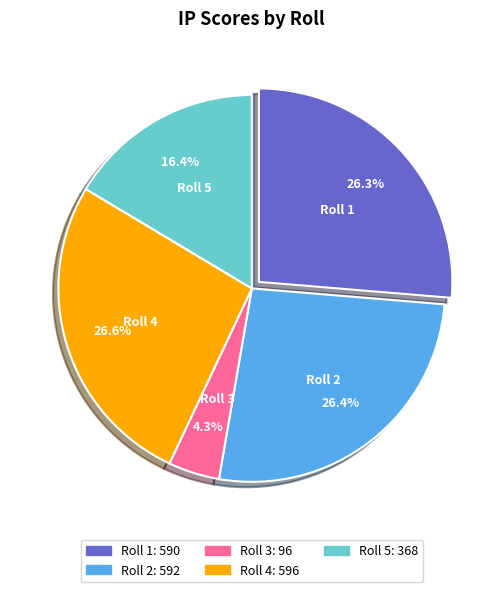

Between Roll 5 and Roll 2, which is larger?

Roll 2